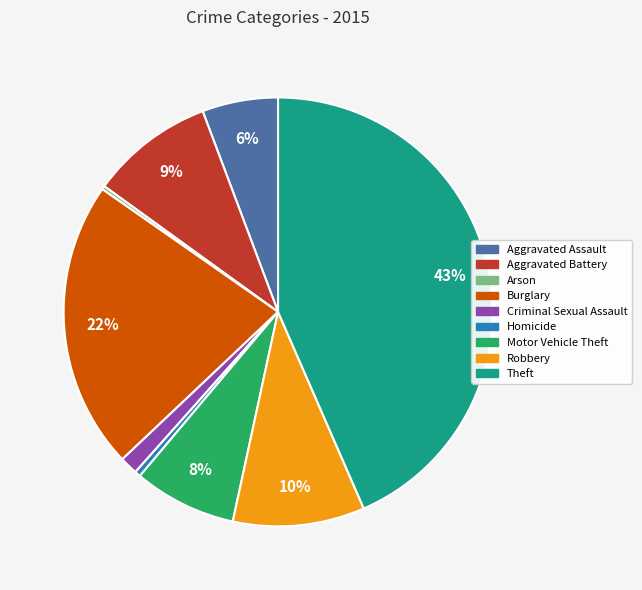

Which category has the biggest portion of the pie?

Theft